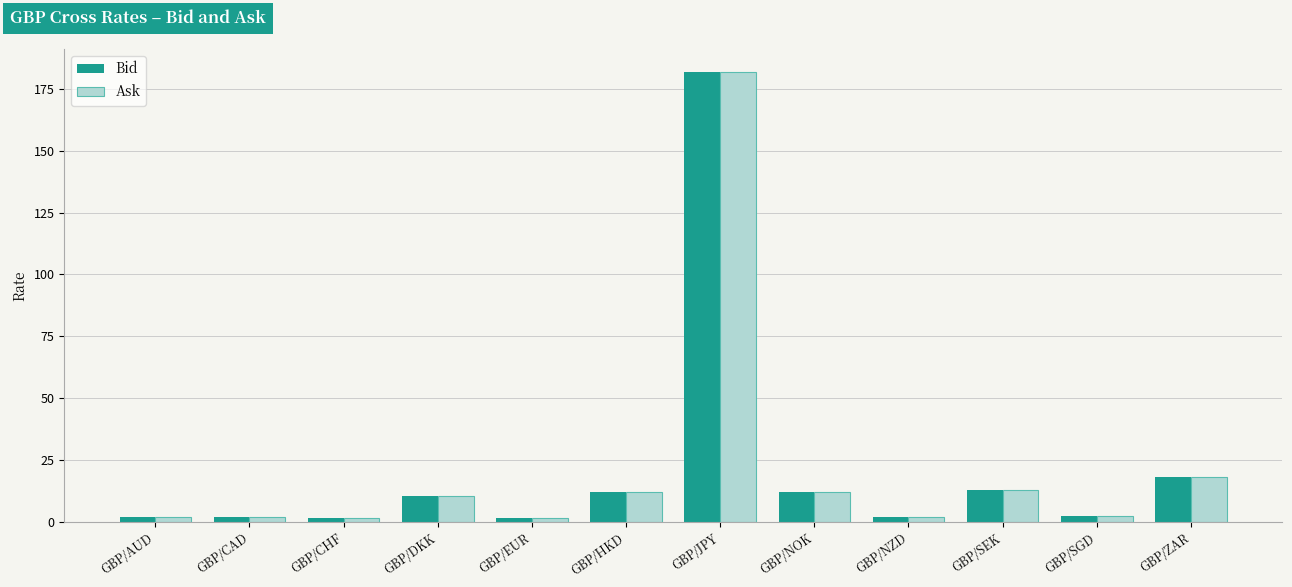

How many bars are there in total?

24